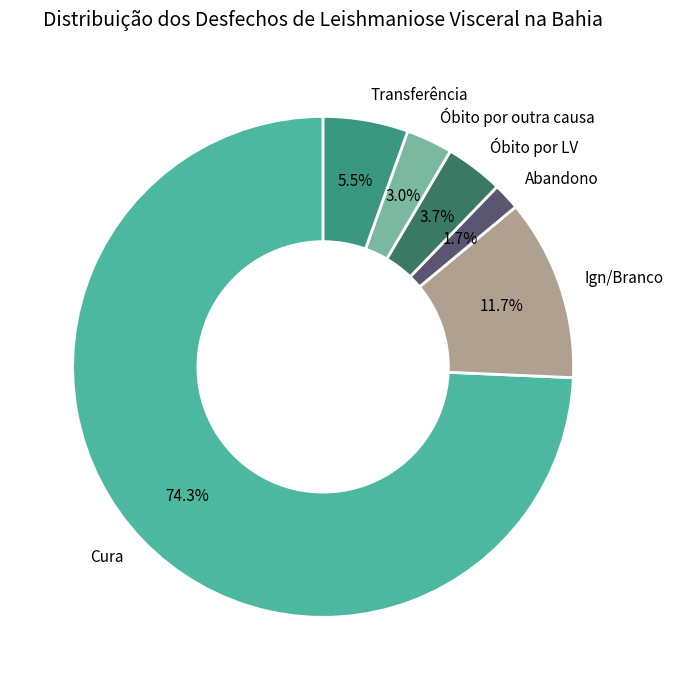

Rank the categories by value from lowest to highest.

Abandono, Óbito por outra causa, Óbito por LV, Transferência, Ign/Branco, Cura